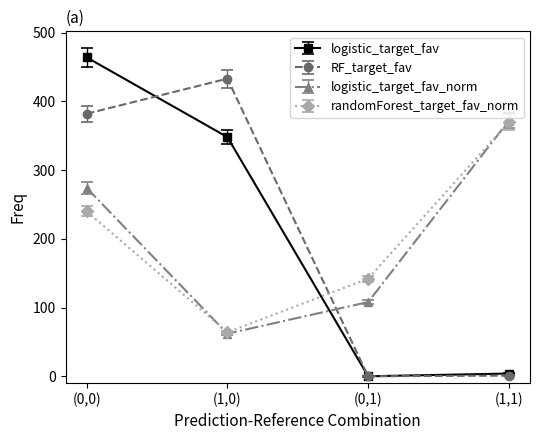

In RF_target_fav, how many points are lower than both neighbors (excluding endpoints)?

1